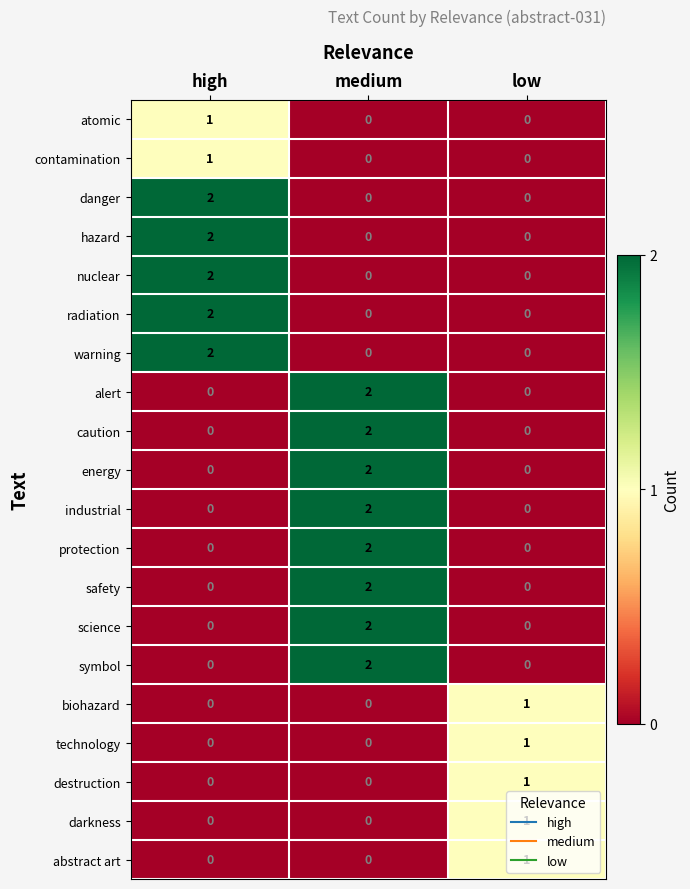

How many categories are shown in the chart?

3